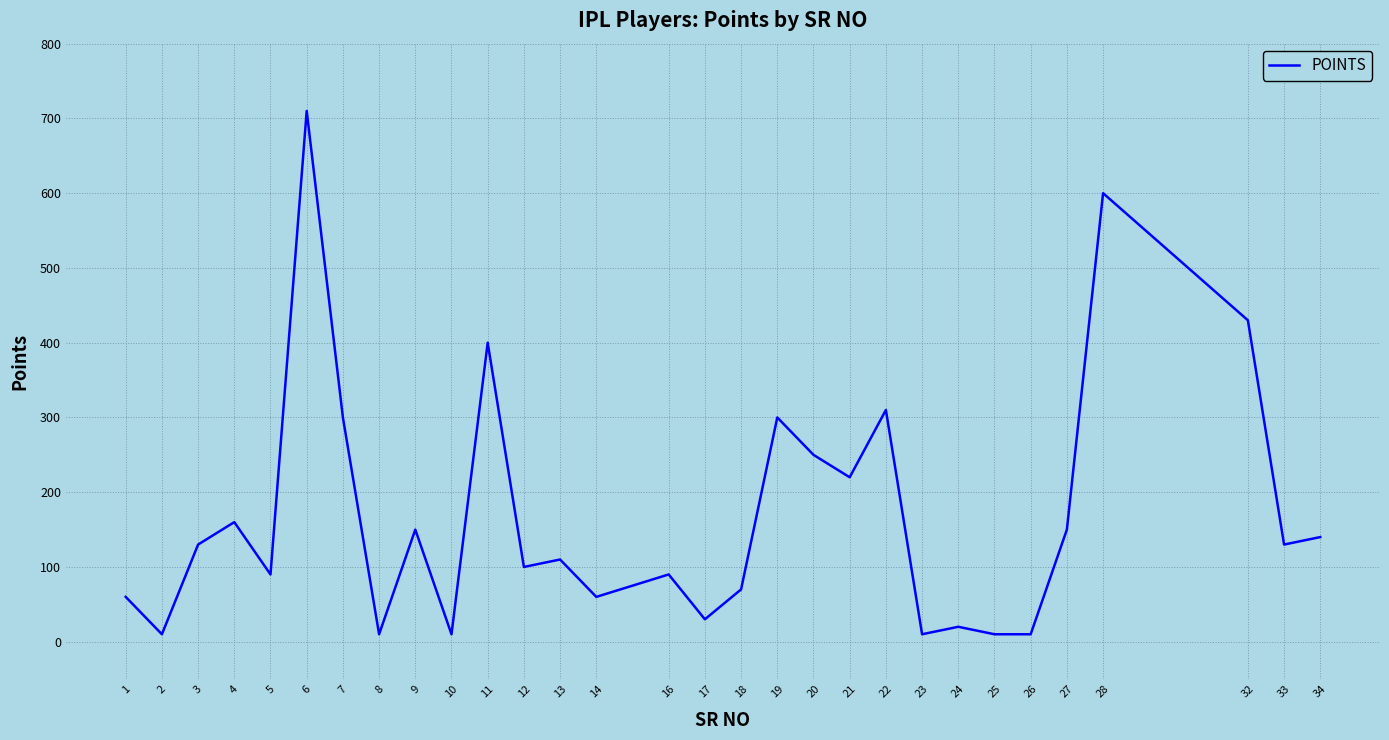

What is the maximum value shown in the chart?

710